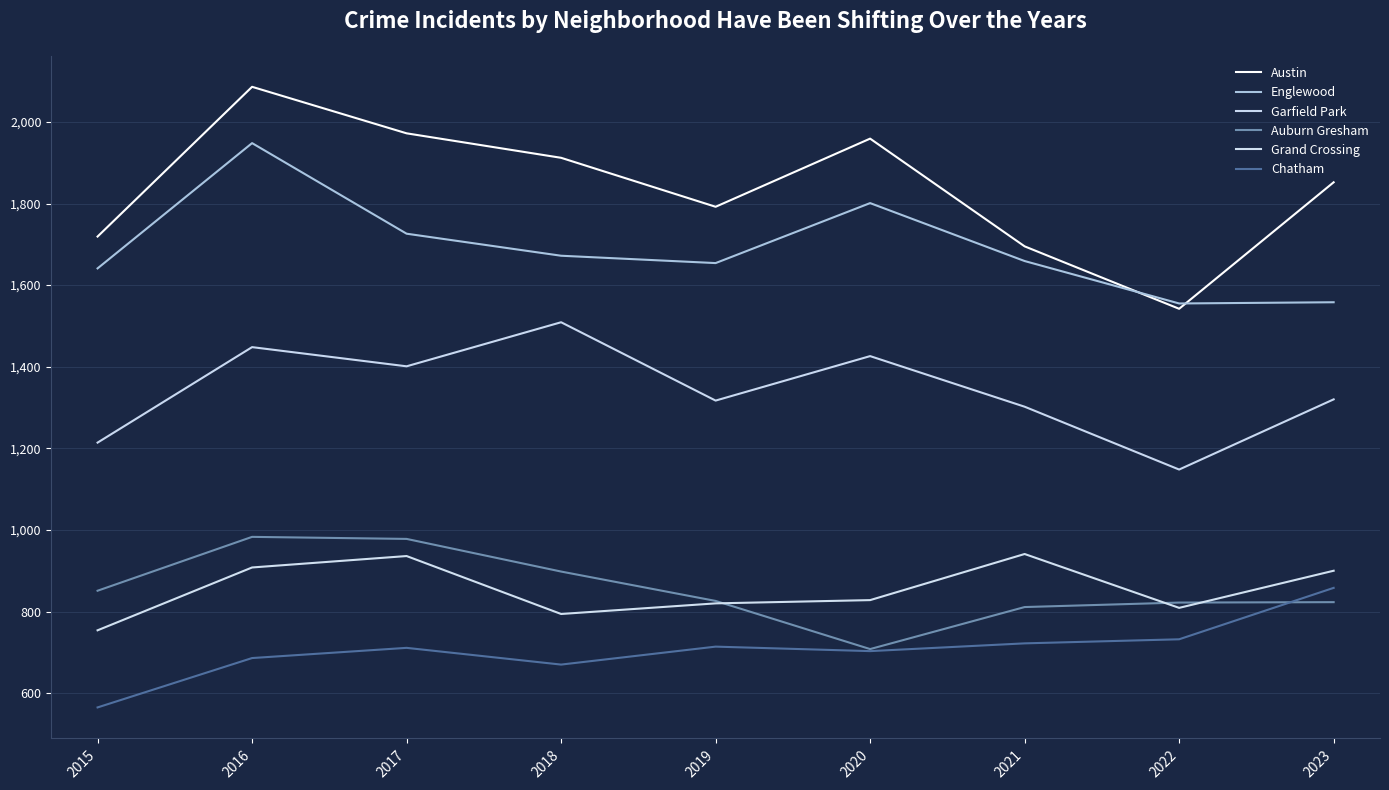

At which label is Englewood closest to 1751?

2017